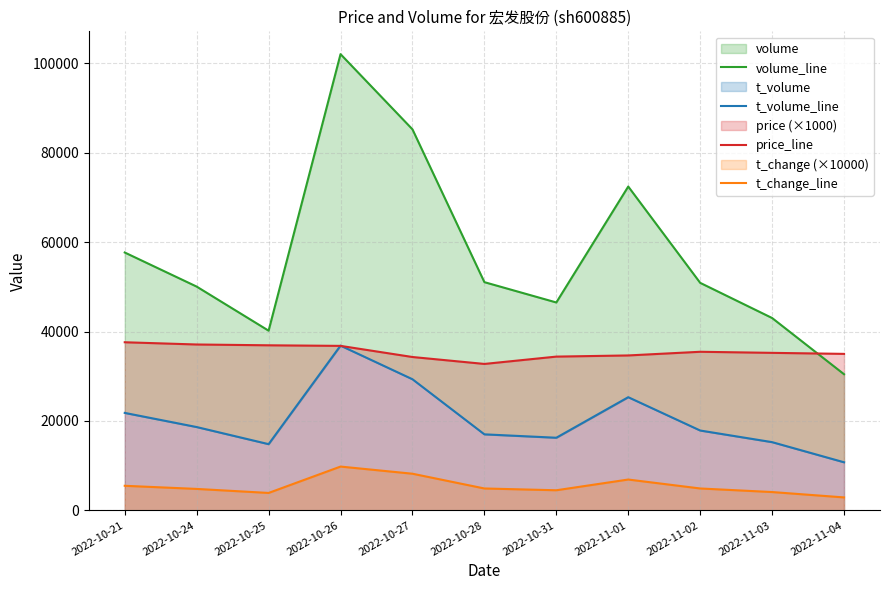

In t_volume_line, how many points are lower than both neighbors (excluding endpoints)?

2